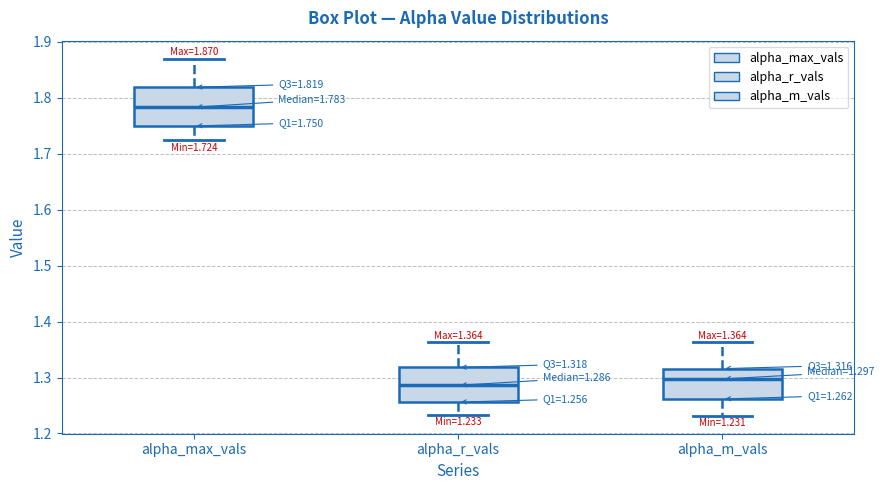

Which box has the highest median line?

alpha_max_vals